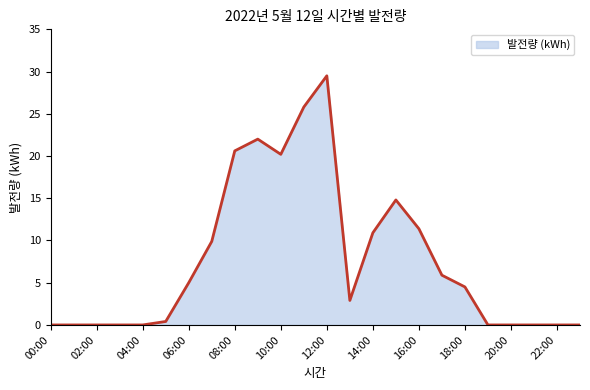

What is the difference between the maximum and minimum values?

29.5